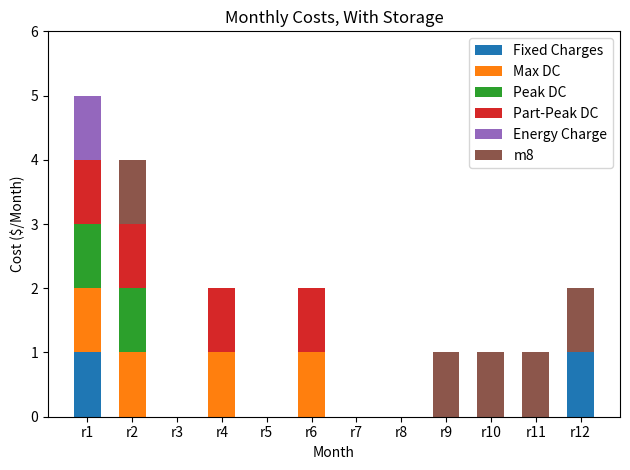

At which category is the sum across all series the highest?

r1